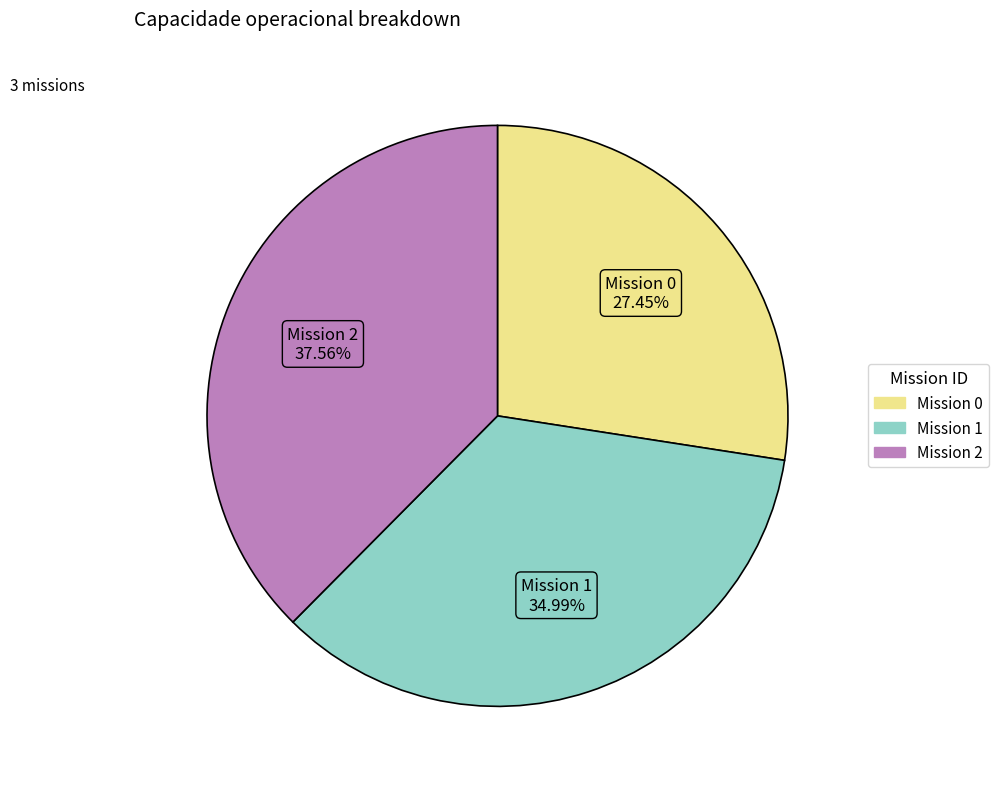

Is there a majority slice in this chart?

No